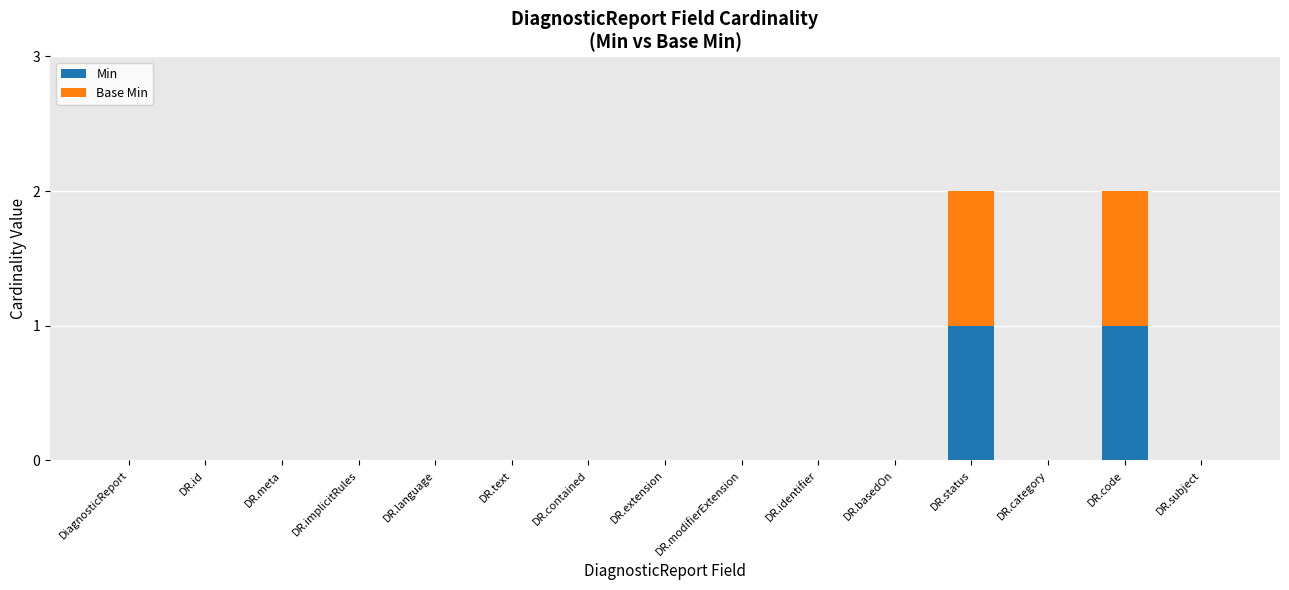

Is it true that Min equals 0 at DR.text?

True